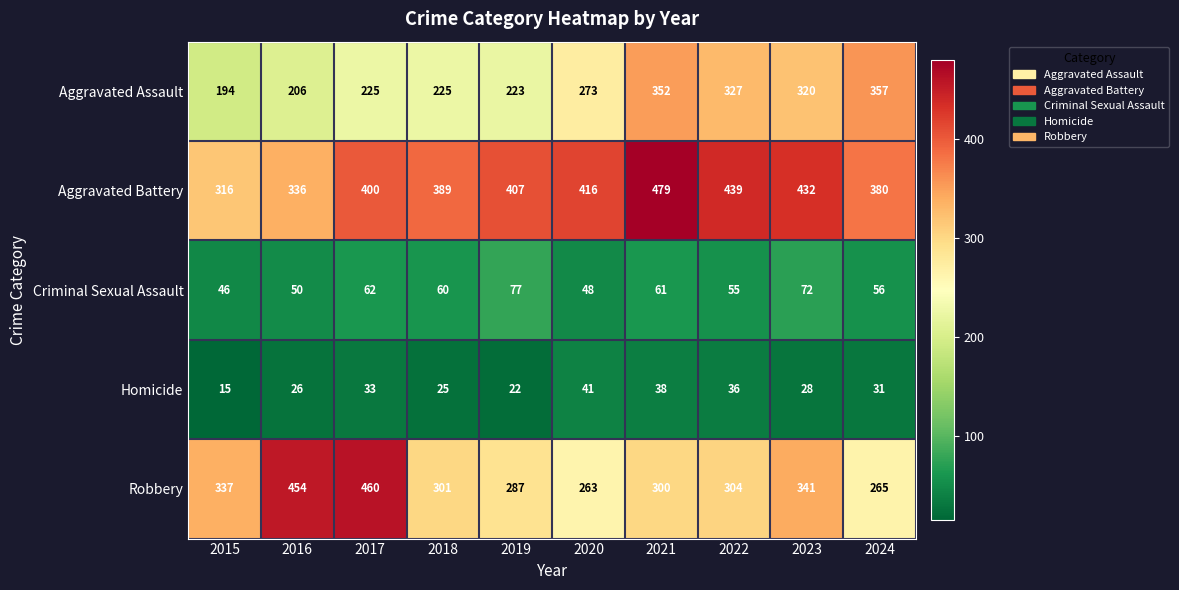

The Robbery series shows 301 at 2018. True or false?

True